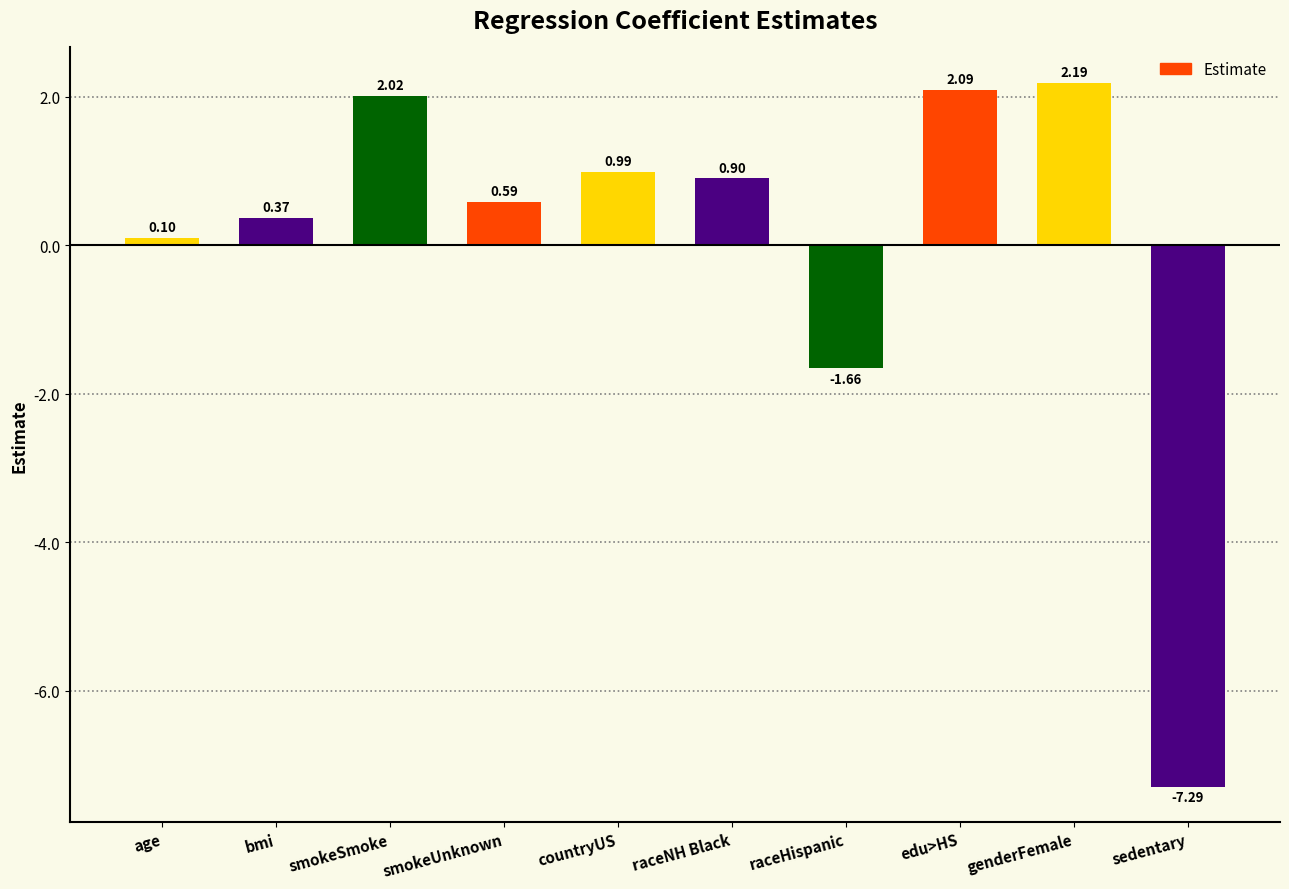

What is the approximate value at sedentary?

-7.3